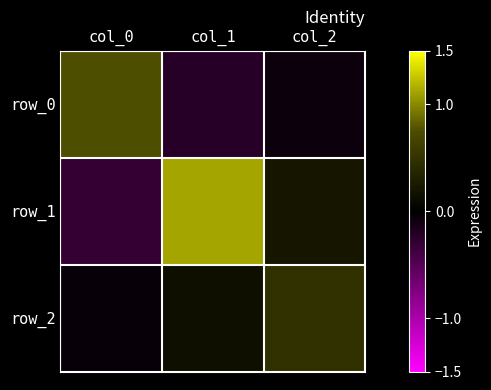

Which has a higher value, col_2 or col_0?

col_0